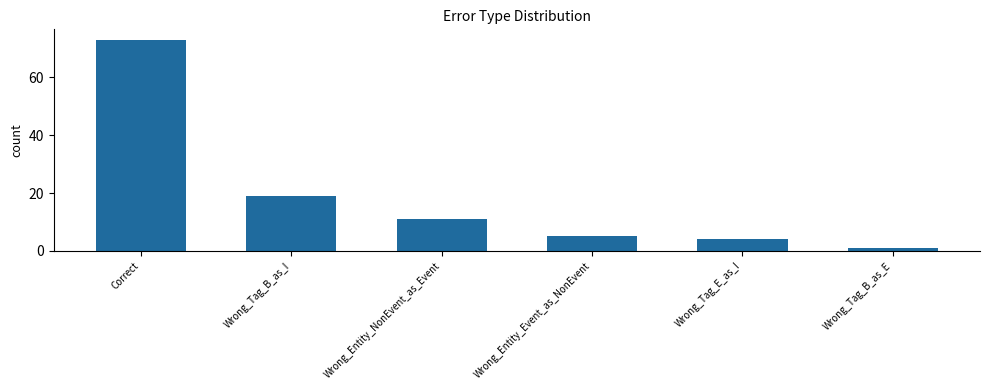

What is the difference between the maximum and minimum values?

72